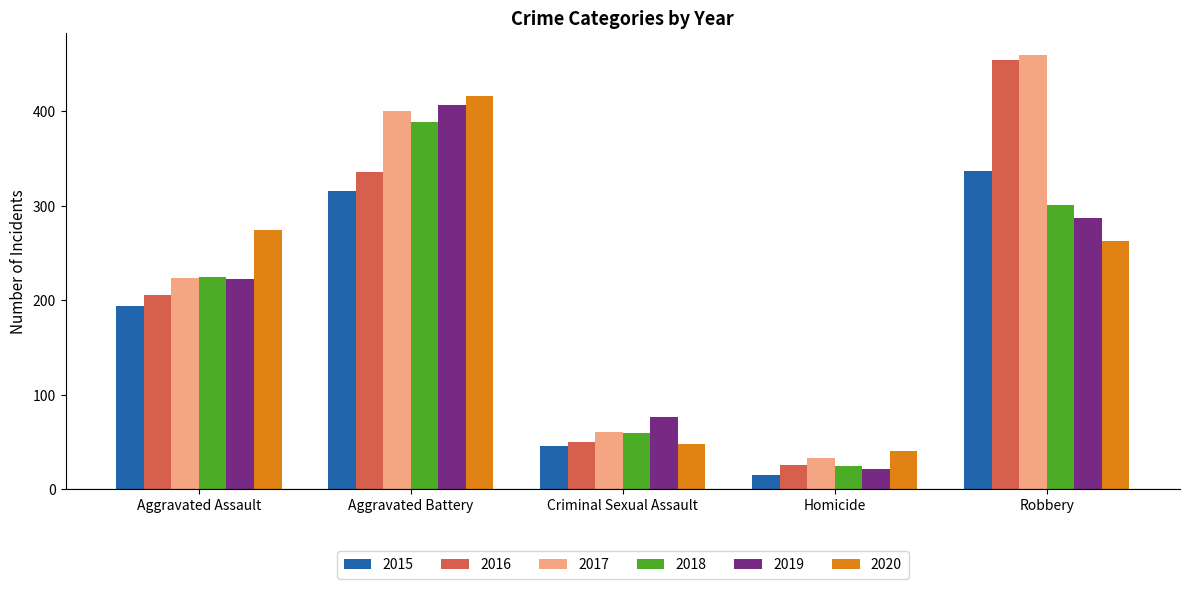

What is the value of the 2017 bar at the 2nd from the left?

400